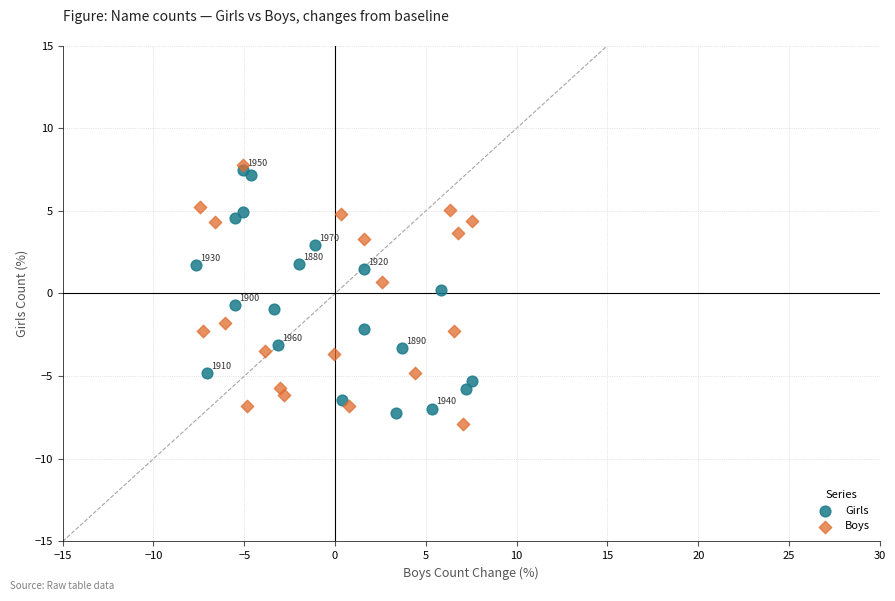

Which series reaches the maximum Y coordinate?

Boys